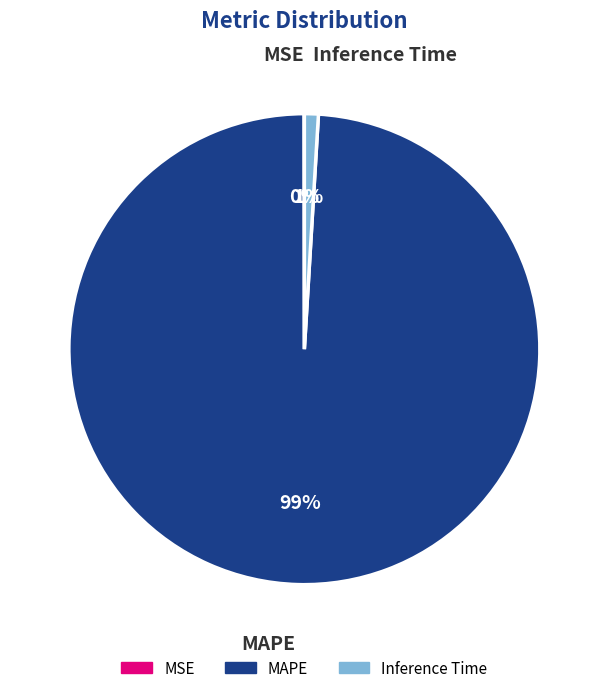

Is Inference Time the majority of the pie?

No